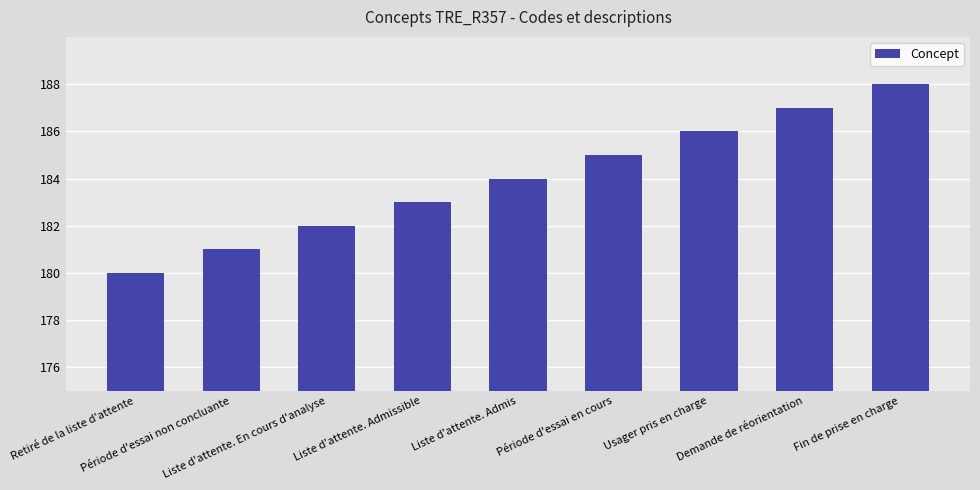

Reading left to right, what are all the values shown in this chart?

Retiré de la liste d'attente=180	Période d'essai non concluante=181	Liste d'attente. En cours d'analyse=182	Liste d'attente. Admissible=183	Liste d'attente. Admis=184	Période d'essai en cours=185	Usager pris en charge=186	Demande de réorientation=187	Fin de prise en charge=188